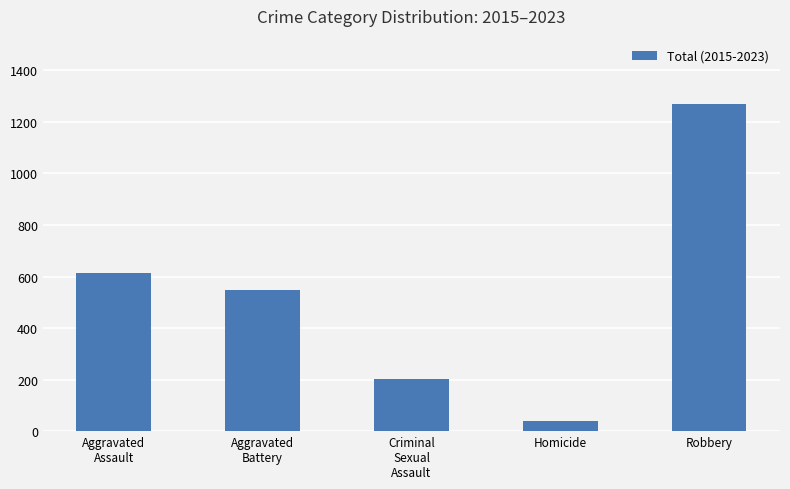

What is the label of the 3rd bar from the left?

Criminal
Sexual
Assault